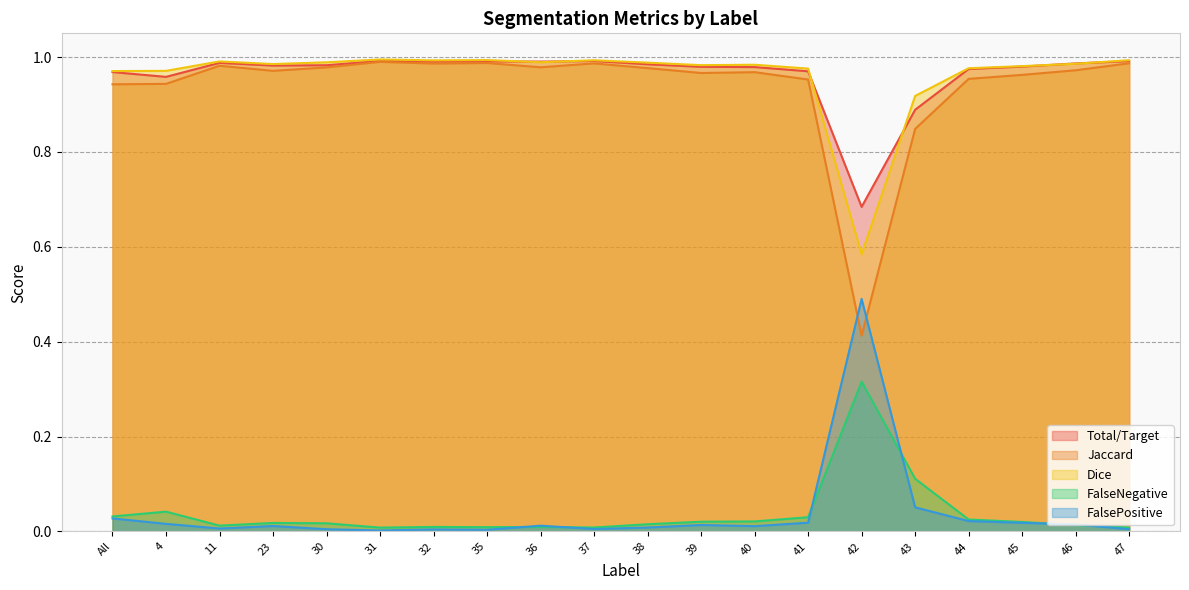

What is the difference between the second highest and minimum values in the Total/Target series?

0.3